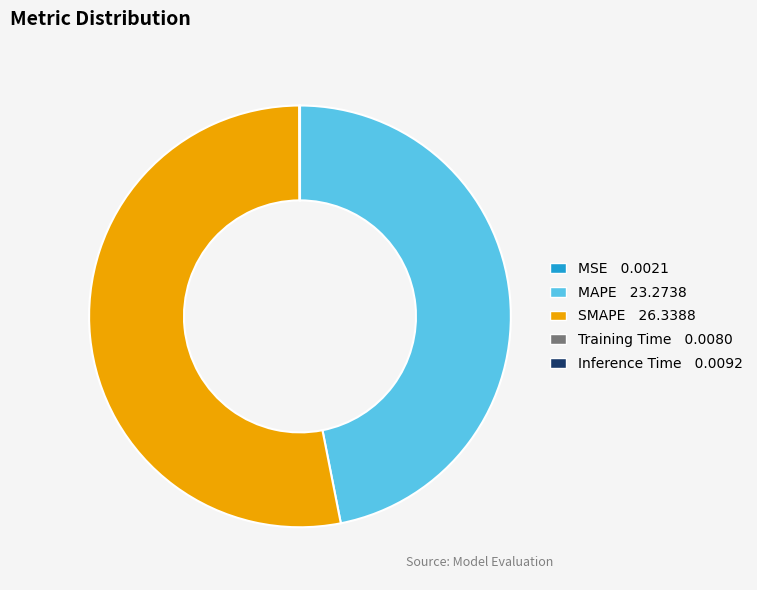

Is there any slice that represents more than half of the pie?

Yes